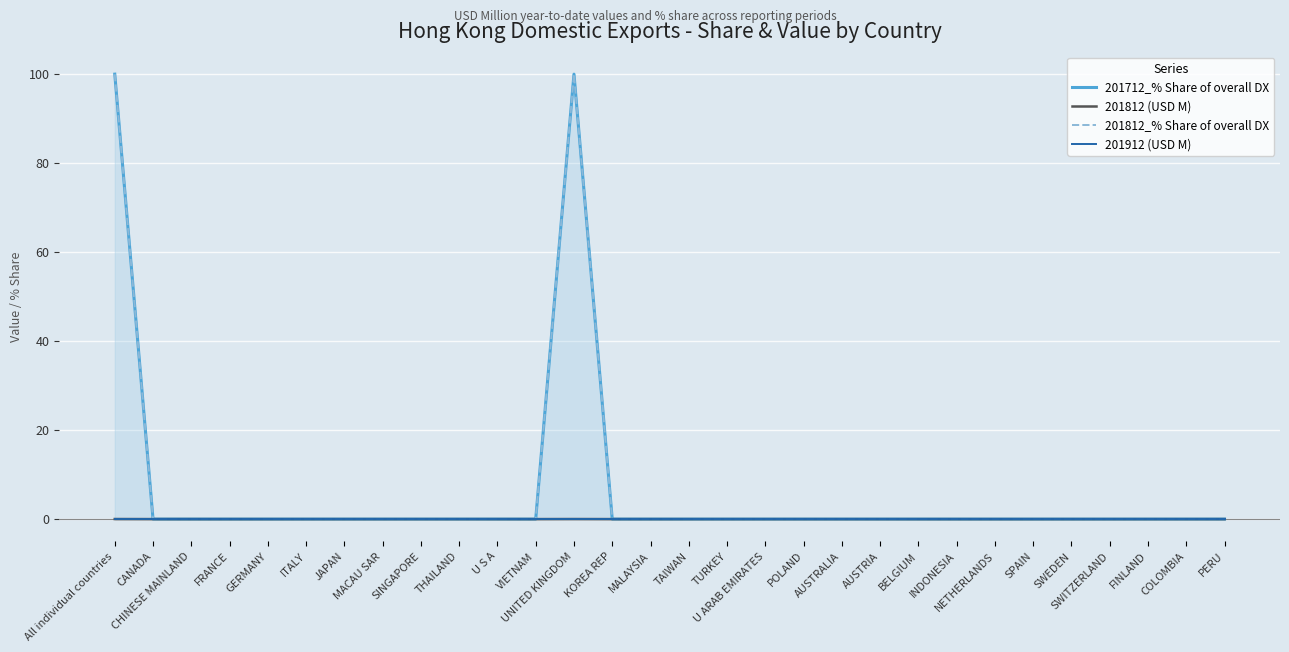

Does the chart display data point markers on the line(s)?

No